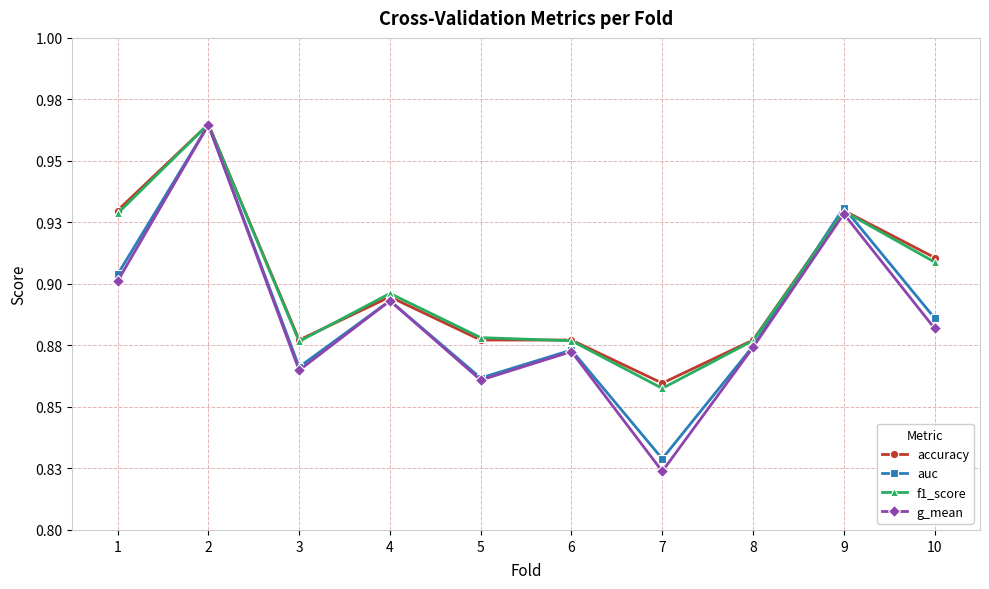

What are all the series names shown in the legend?

accuracy, auc, f1_score, g_mean